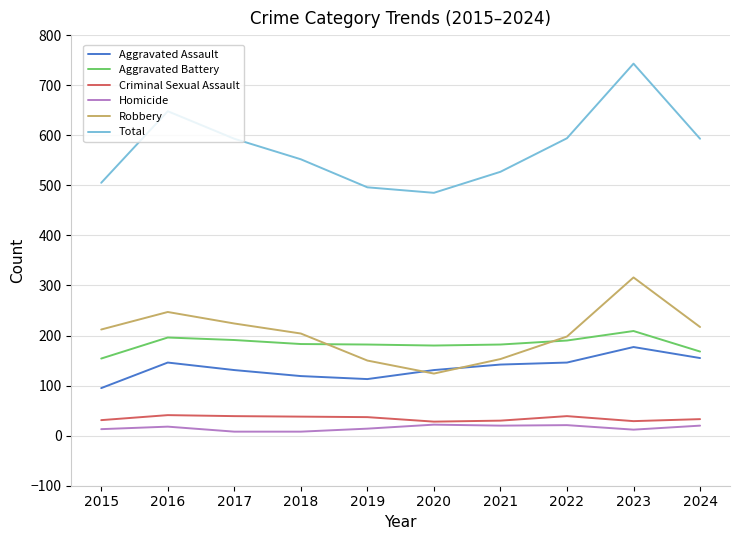

In Criminal Sexual Assault, how many points are lower than both neighbors (excluding endpoints)?

2